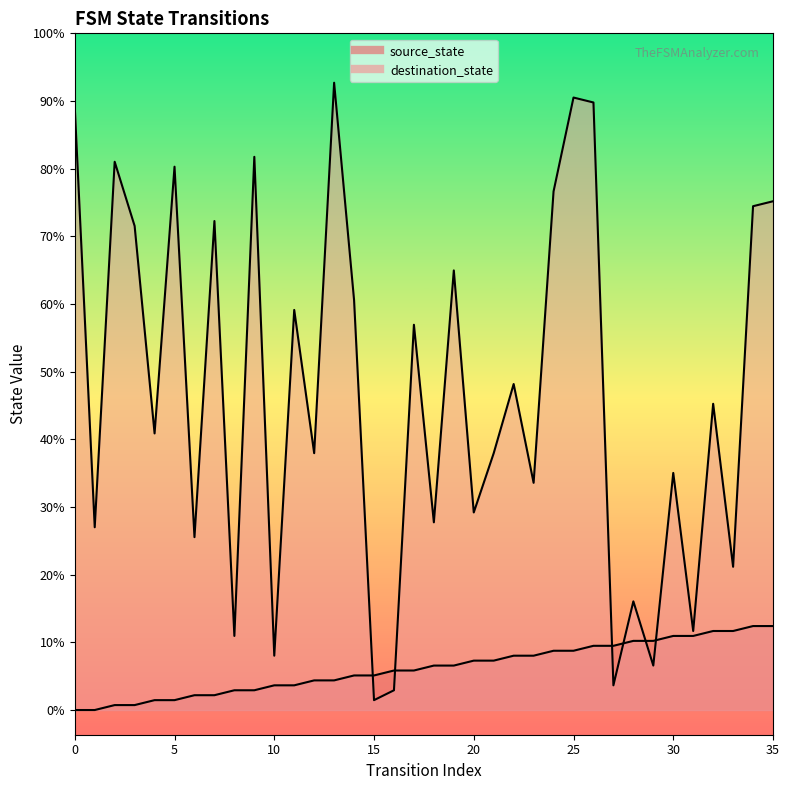

Does the chart display data point markers on the line(s)?

No